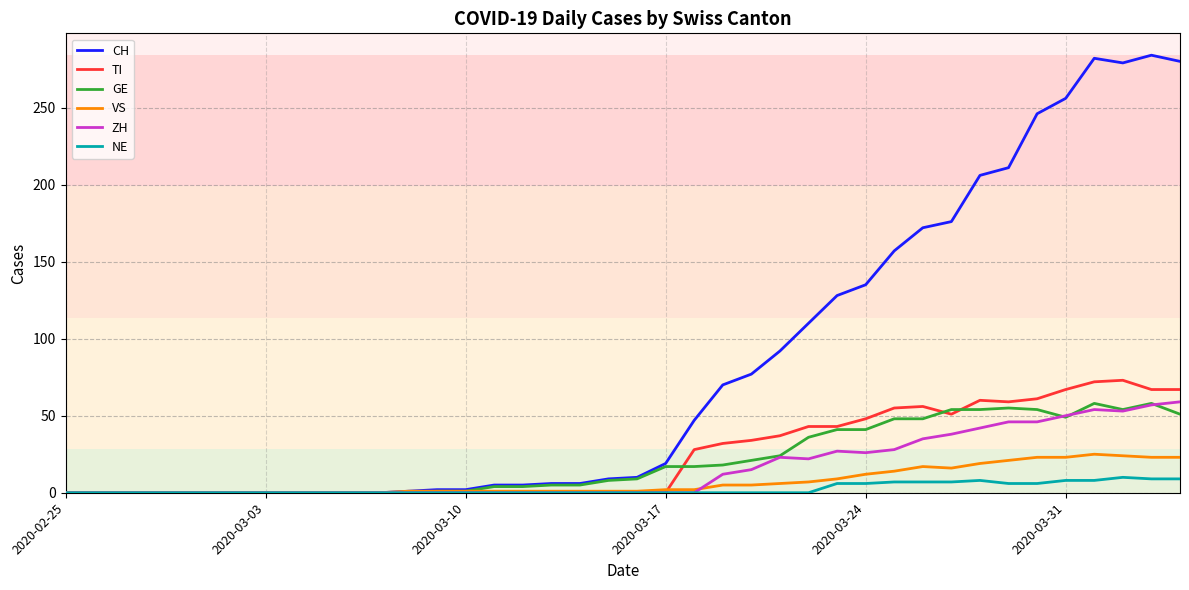

What is the greatest value displayed?

284